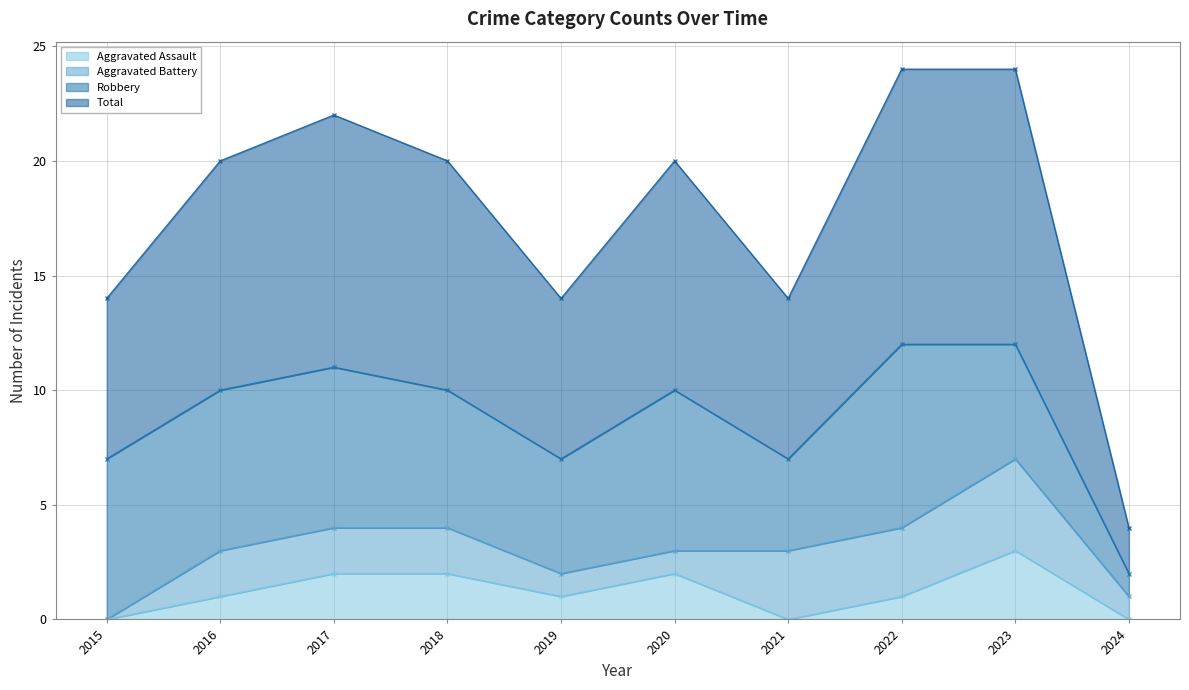

How many Aggravated Assault values are between 0 and 2?

9